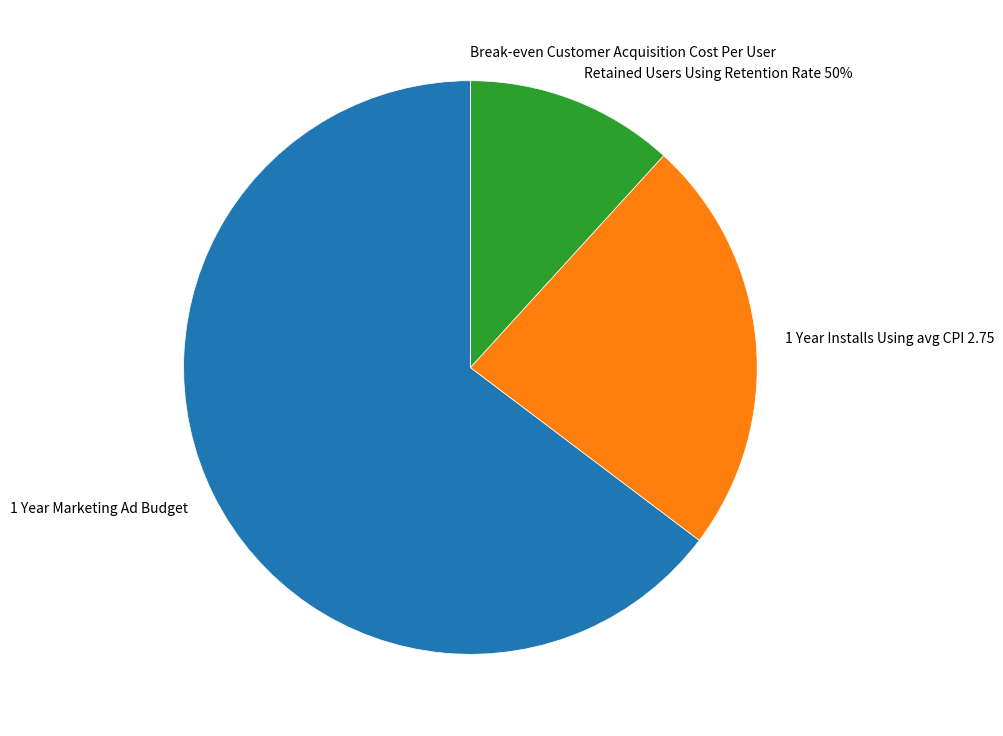

Rank the categories by value from highest to lowest.

1 Year Marketing Ad Budget, 1 Year Installs Using avg CPI 2.75, Retained Users Using Retention Rate 50%, Break-even Customer Acquisition Cost Per User